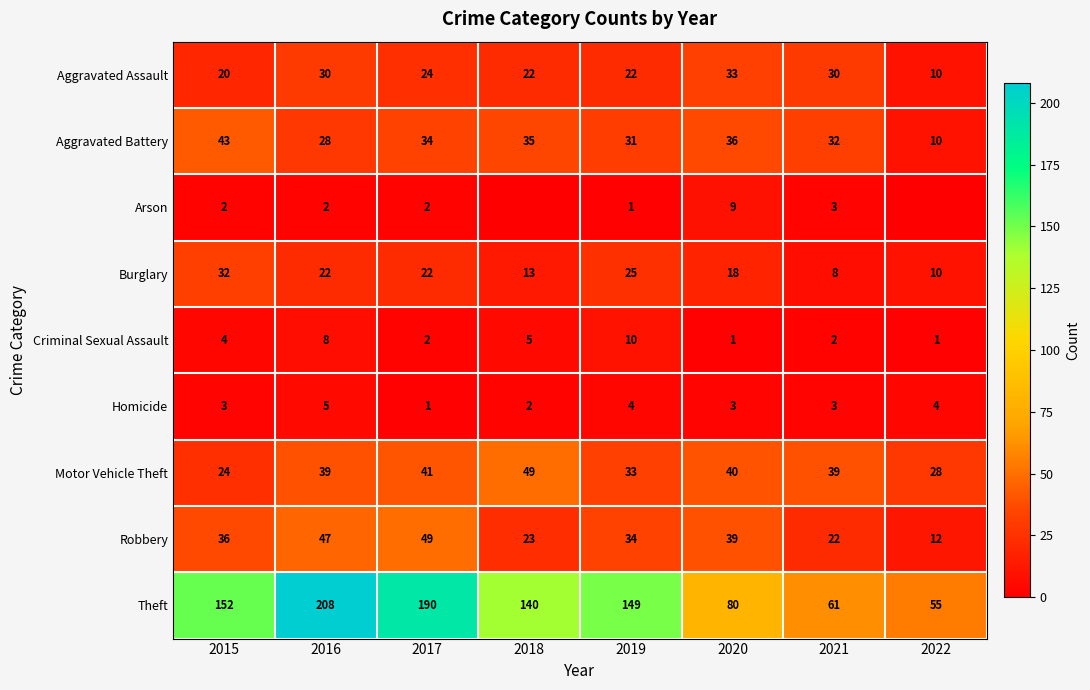

How many data points in Robbery are less than 36?

4